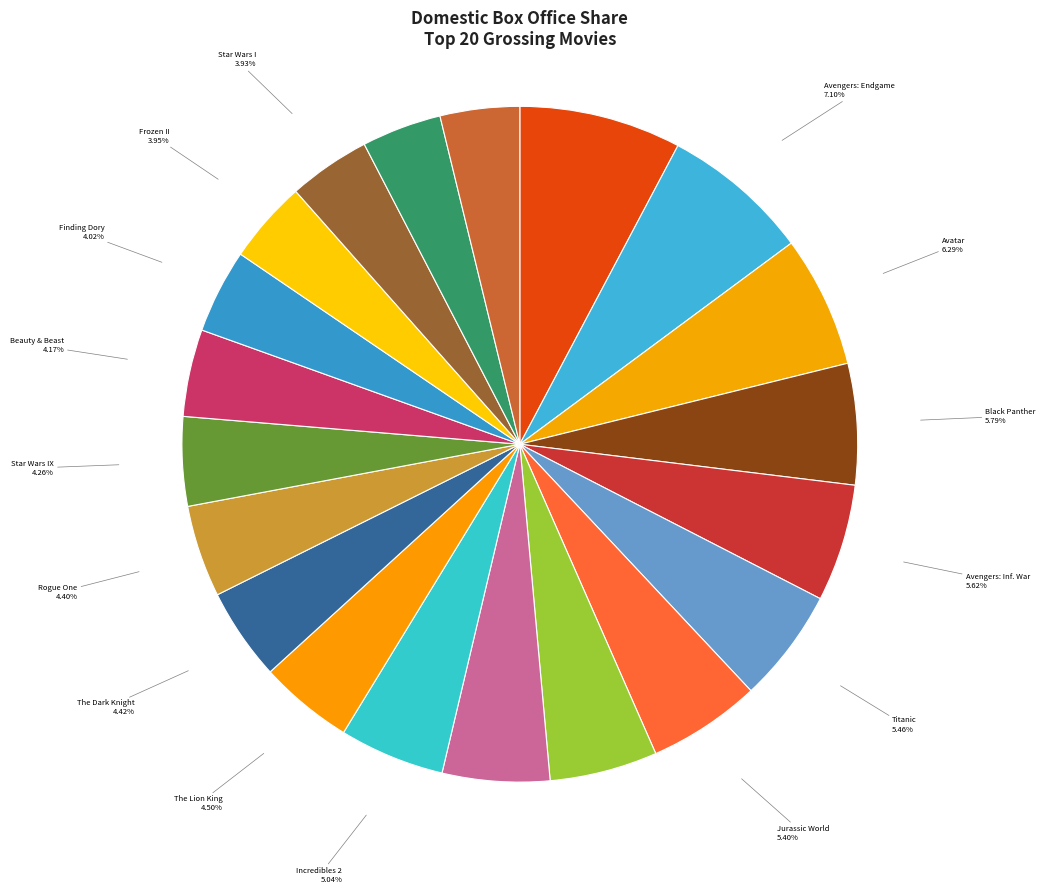

Which category has the biggest portion of the pie?

Star Wars Ep. VII: The Force Awakens